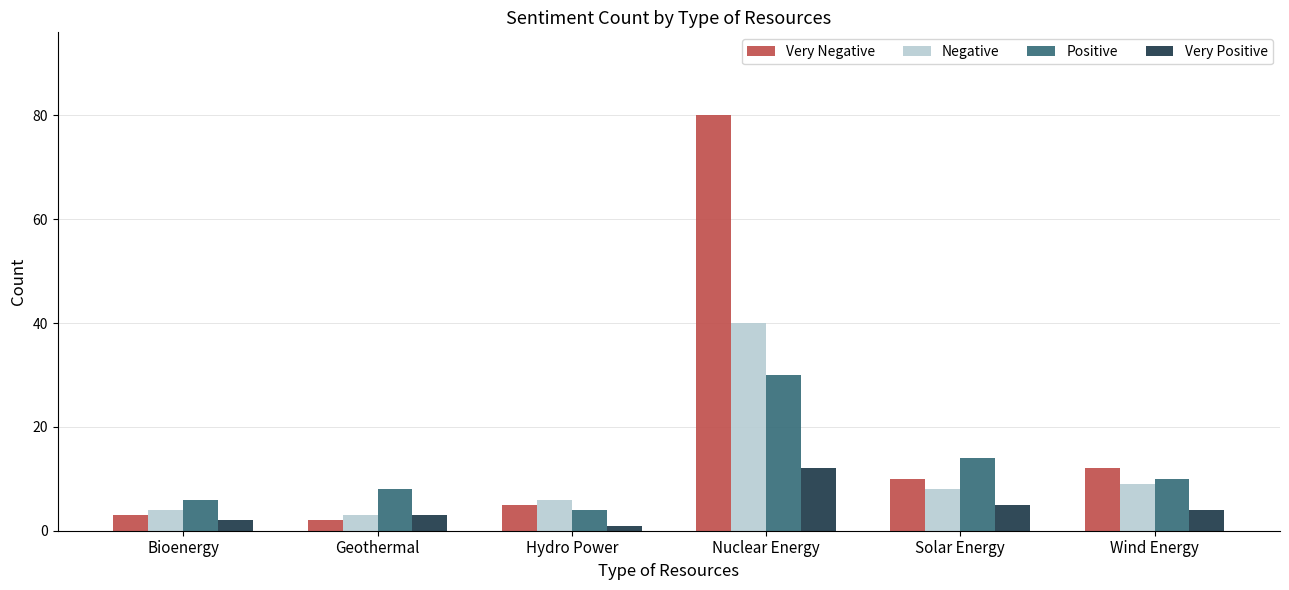

The Negative series shows 9 at Wind Energy. True or false?

True